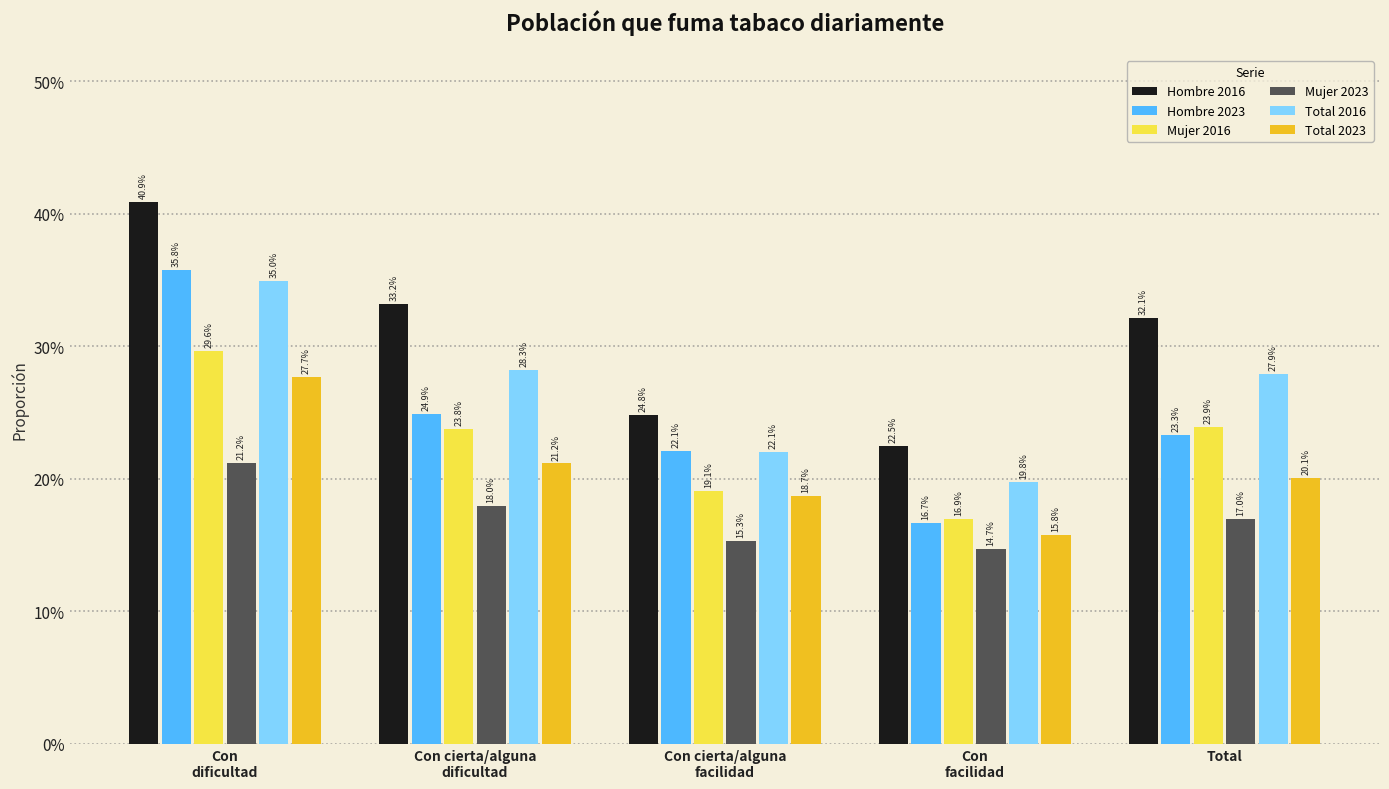

What is the smallest value displayed?

0.1